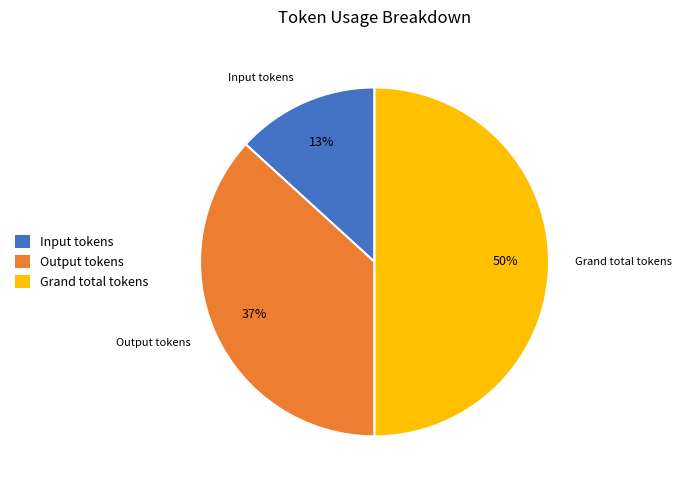

Count the number of slices in the pie.

3